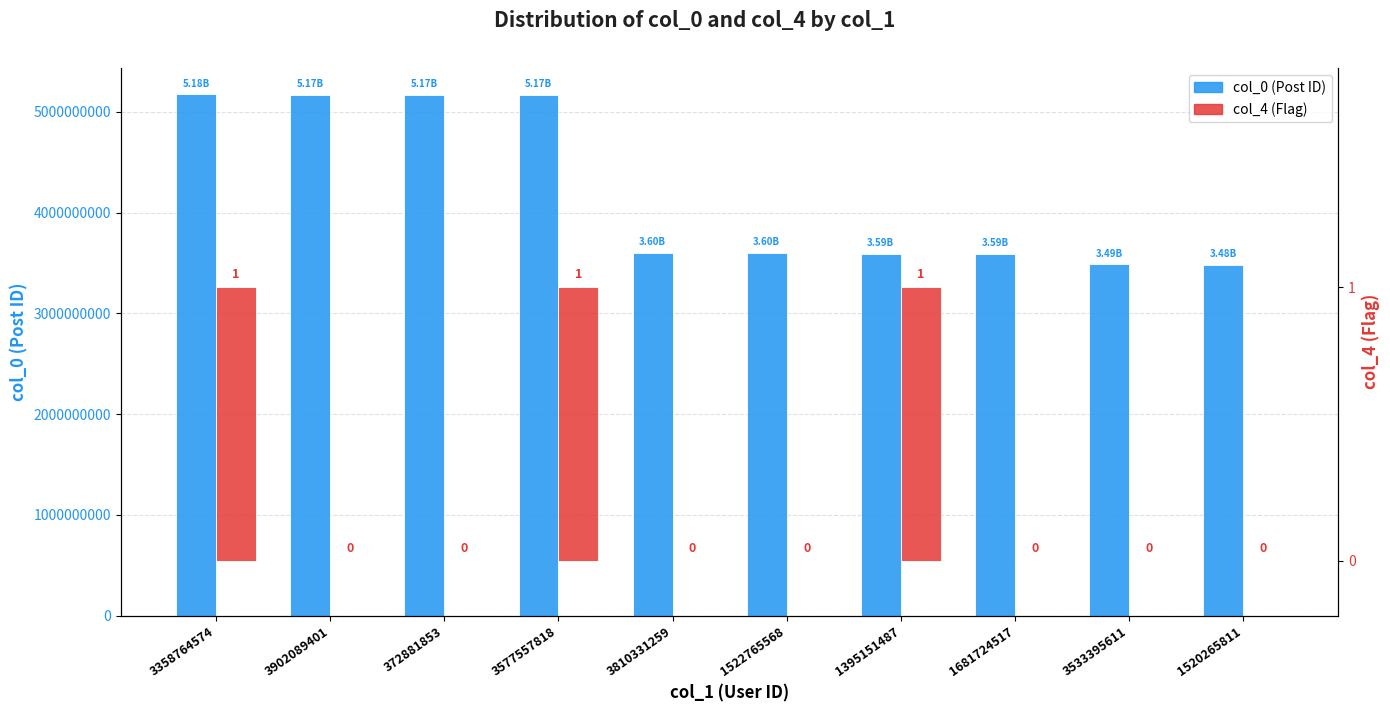

At how many categories does at least one series exceed 4398335915?

4